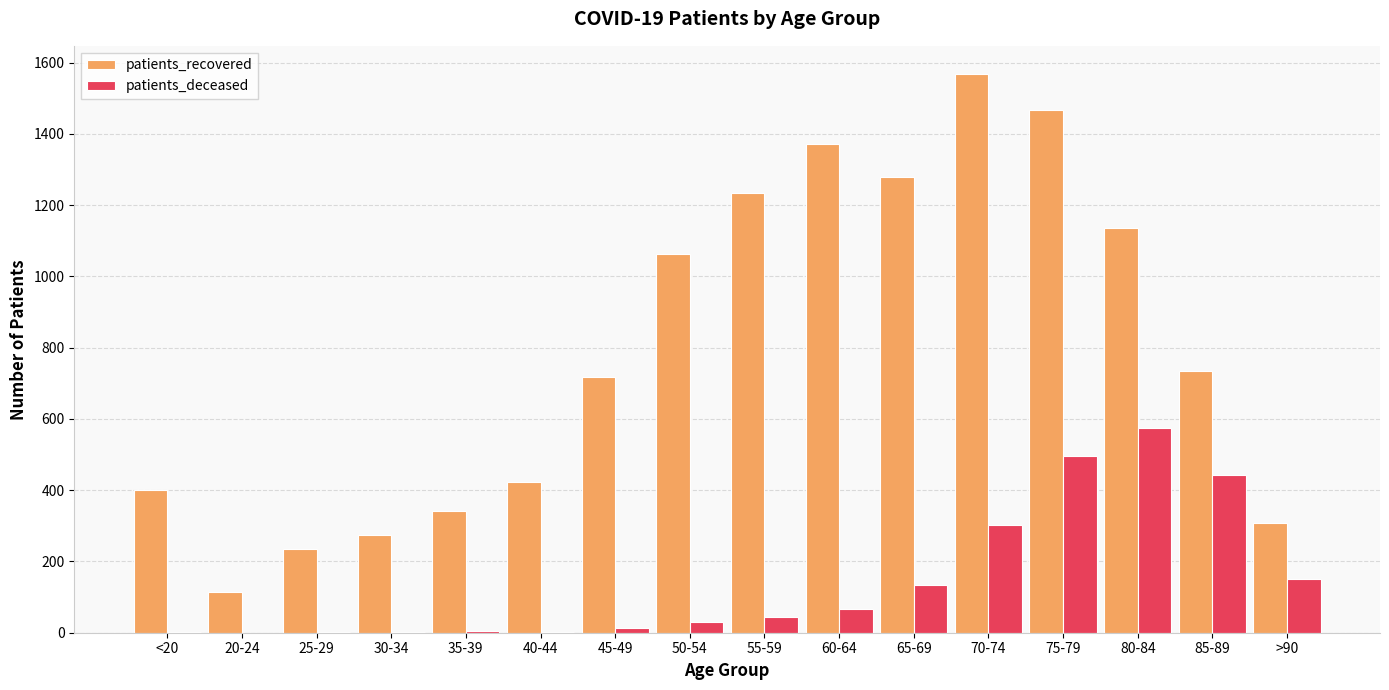

What is the difference between the patients_deceased values at 75-79 and 80-84?

77